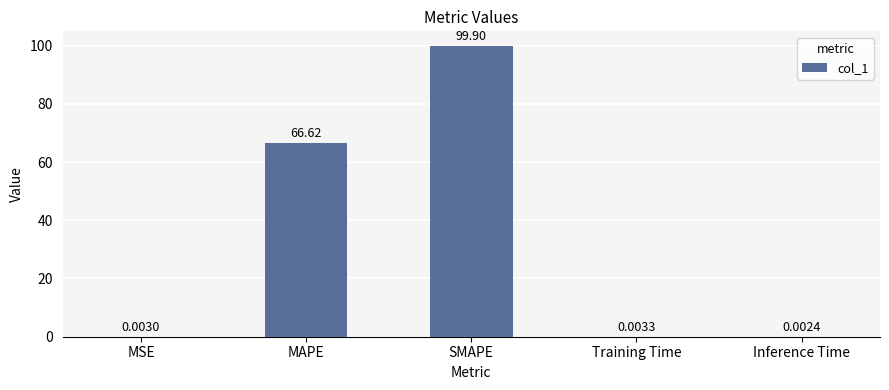

Which has a higher value, Training Time or MAPE?

MAPE